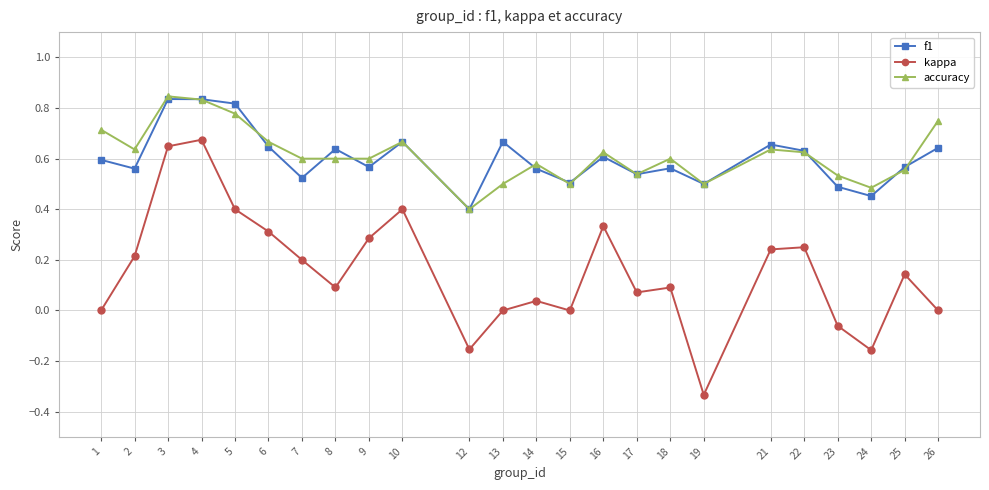

True or false: accuracy has more than 0 interior local peaks.

True